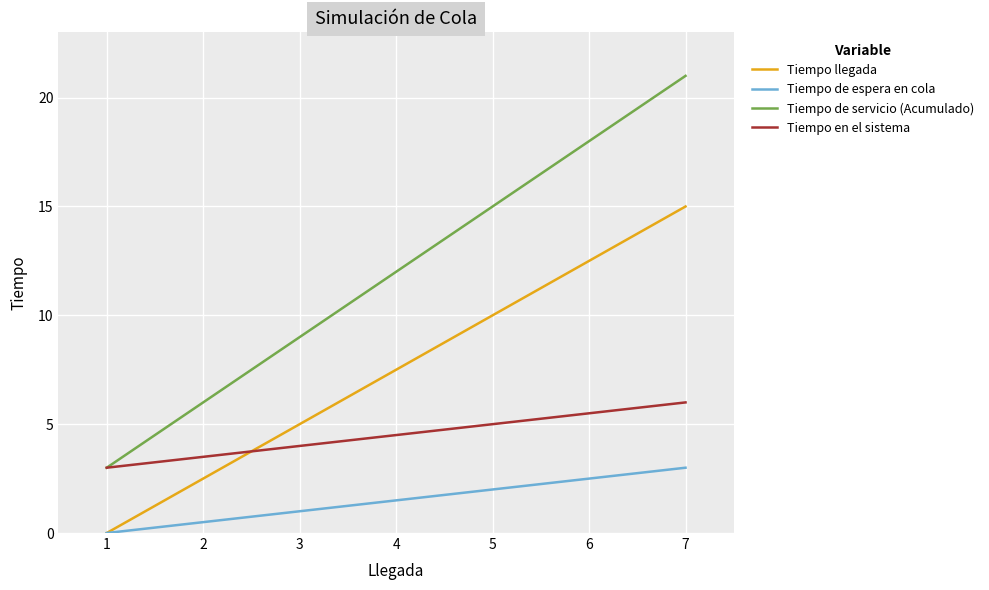

Reading left to right, list all the values displayed in this chart.

Tiempo llegada: 0.0	2.5	5.0	7.5	10.0	12.5	15.0
Tiempo de espera en cola: 0.0	0.5	1.0	1.5	2.0	2.5	3.0
Tiempo de servicio (Acumulado): 3.0	6.0	9.0	12.0	15.0	18.0	21.0
Tiempo en el sistema: 3.0	3.5	4.0	4.5	5.0	5.5	6.0